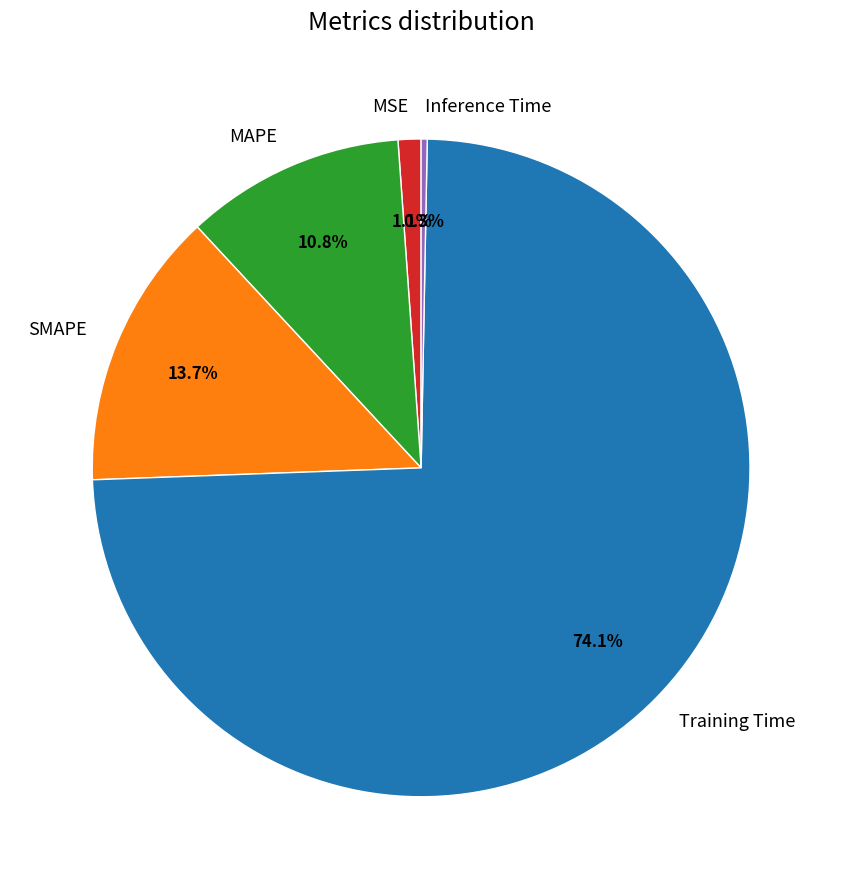

What is the smallest slice in the pie chart?

Inference Time